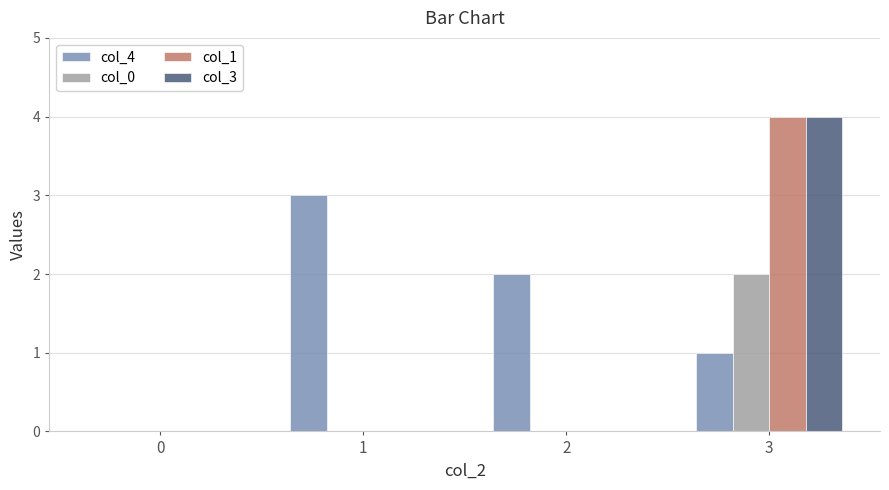

Reading left to right, list all the values displayed in this chart.

col_4: 0=0	1=3	2=2	3=1
col_0: 0=0	1=0	2=0	3=2
col_1: 0=0	1=0	2=0	3=4
col_3: 0=0	1=0	2=0	3=4